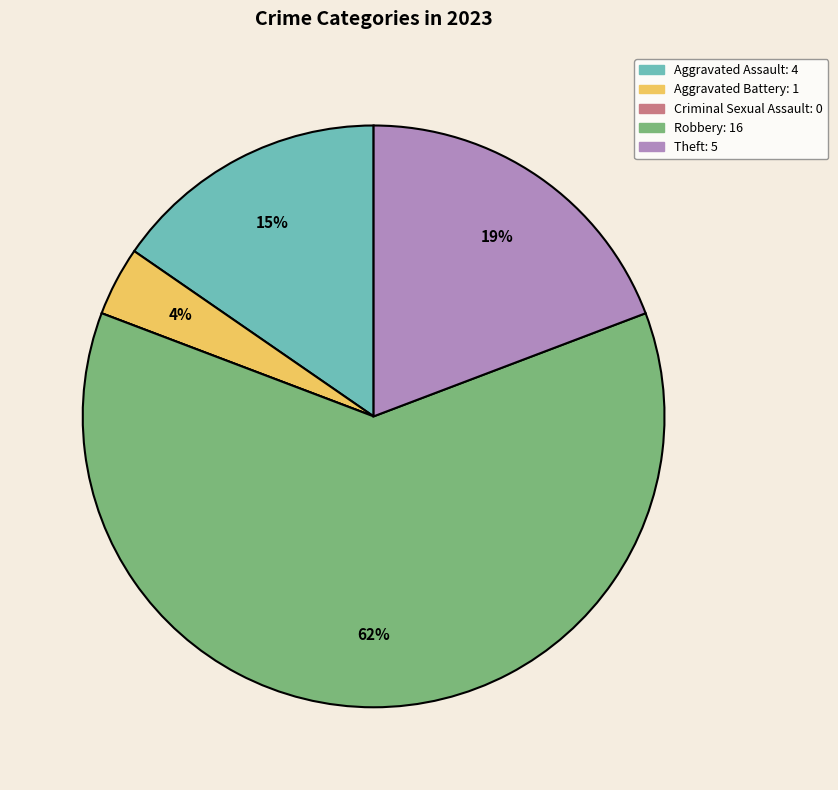

Combined, do Aggravated Battery and Aggravated Assault account for over 50%?

No